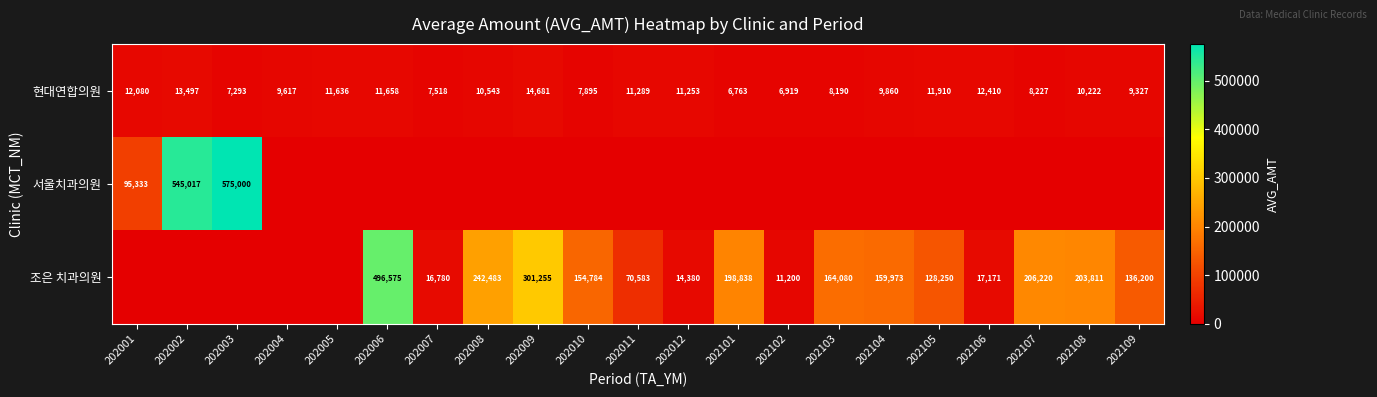

At which category is the sum across all series the highest?

202003